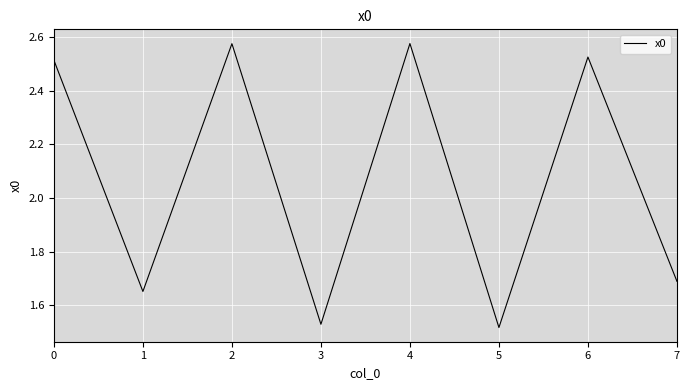

Approximately how many times larger is the value at 7 compared to 6?

0.7